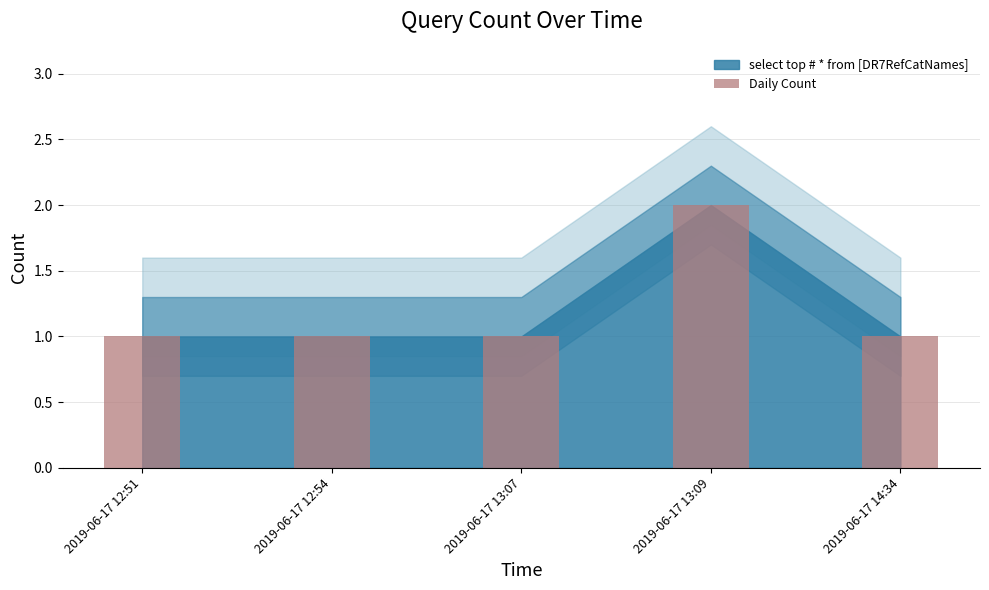

Reading left to right, list all the values displayed in this chart.

2019-06-17 12:51=1	2019-06-17 12:54=1	2019-06-17 13:07=1	2019-06-17 13:09=2	2019-06-17 14:34=1